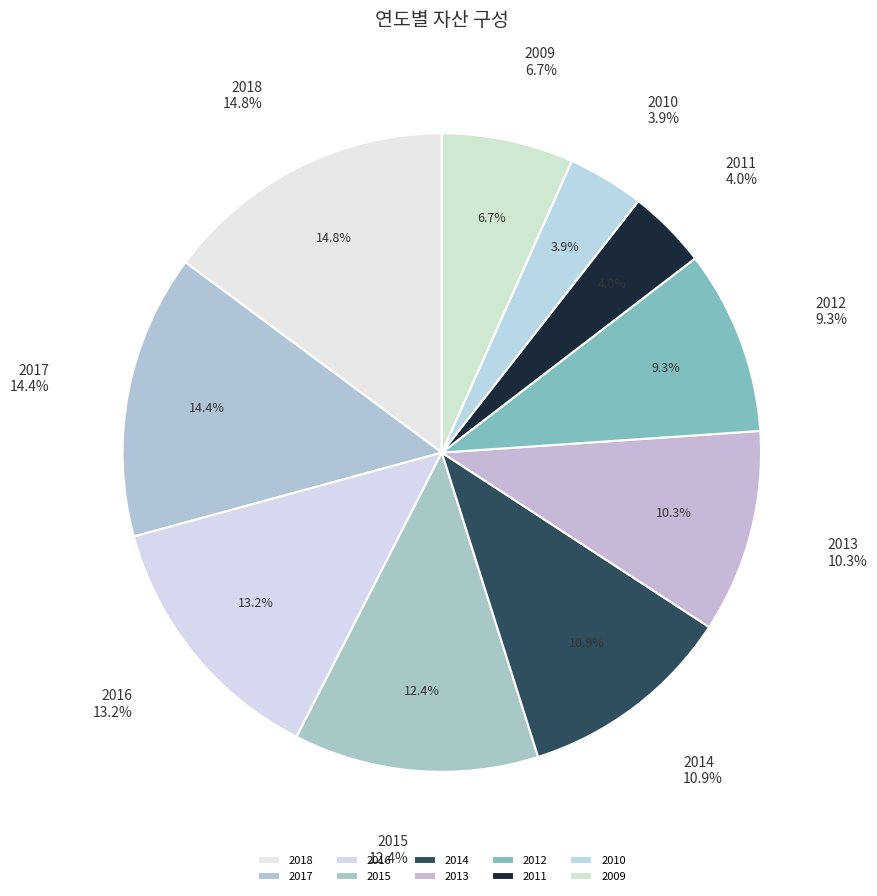

Does any single category account for the majority?

No